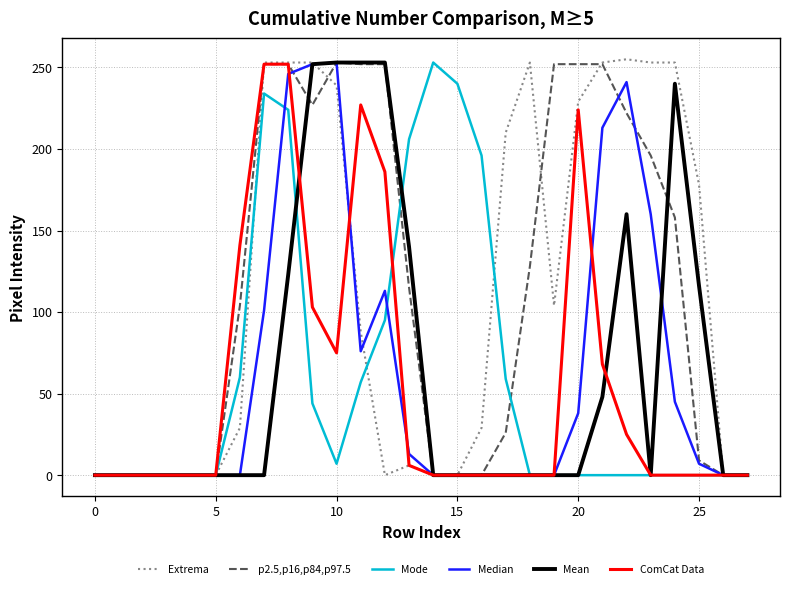

Which series has the largest range (max minus min)?

Extrema